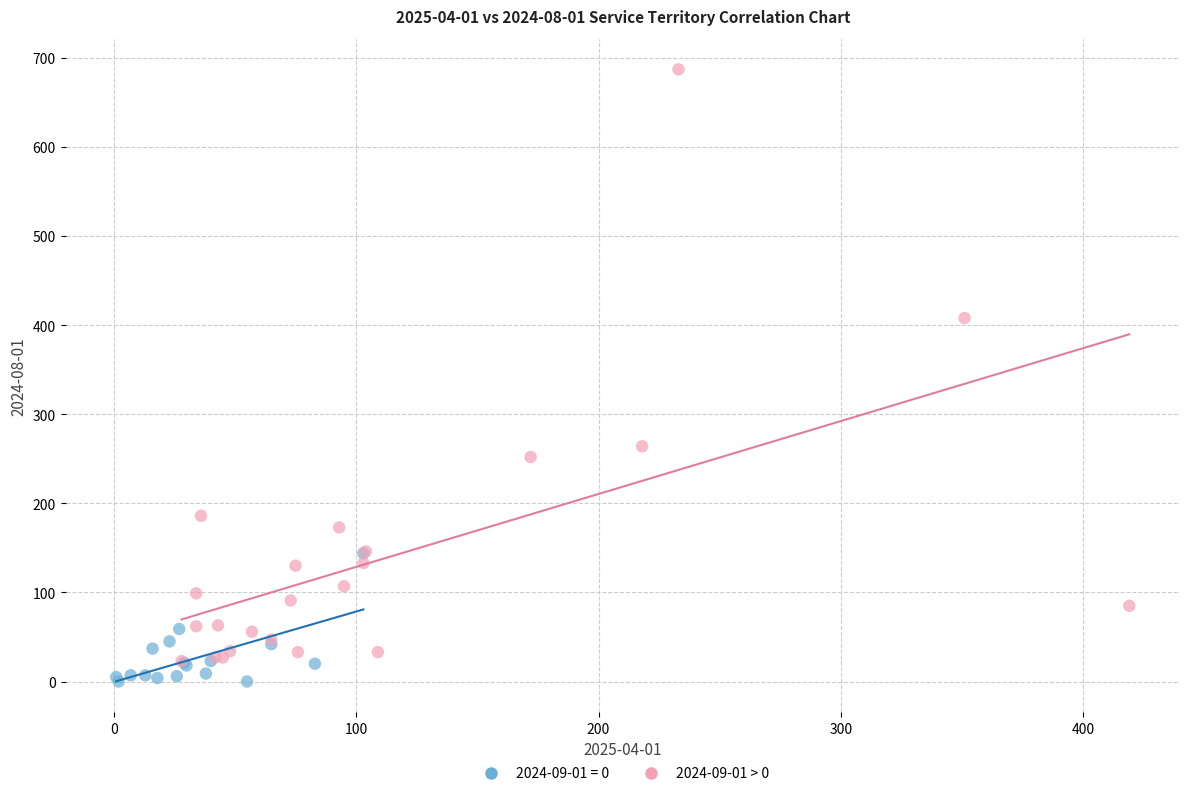

Which series contains the highest Y value?

2024-09-01 > 0